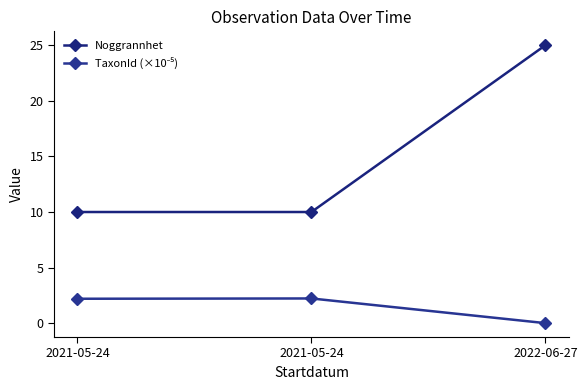

What is the label of the 1st point from the right?

2022-06-27